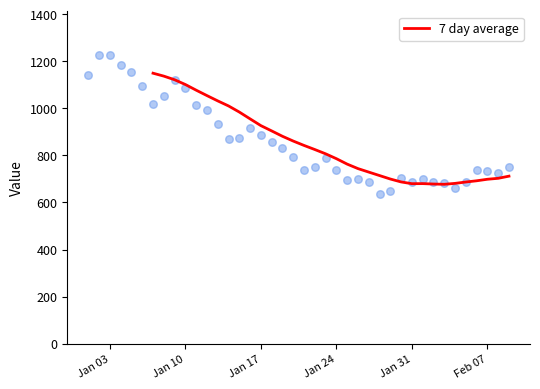

The value of 7 day average at Jan 24 is 786.0. True or false?

True